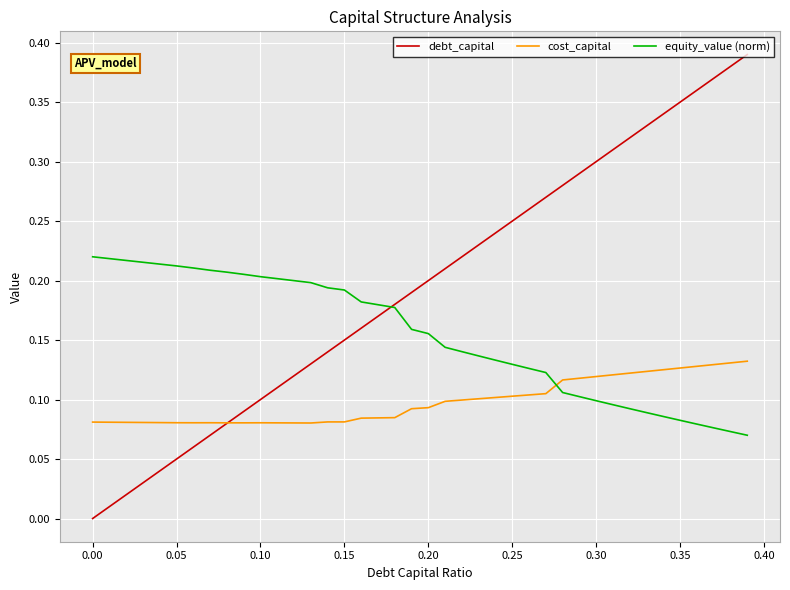

Which series has the largest total across all categories?

debt_capital